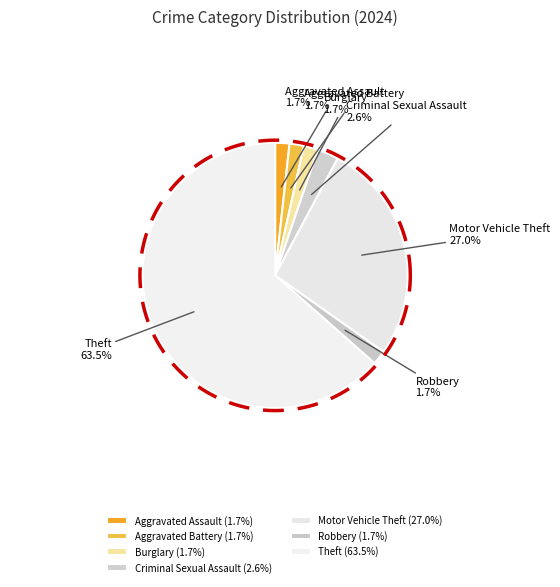

Does Theft account for over 50% of the chart?

Yes